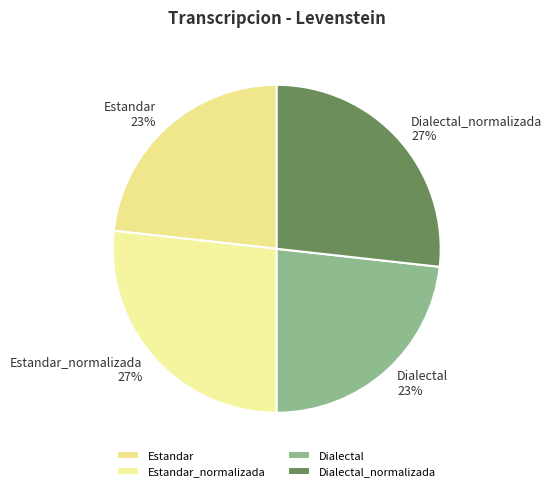

What percentage is the Estandar slice, to the nearest percent?

23%